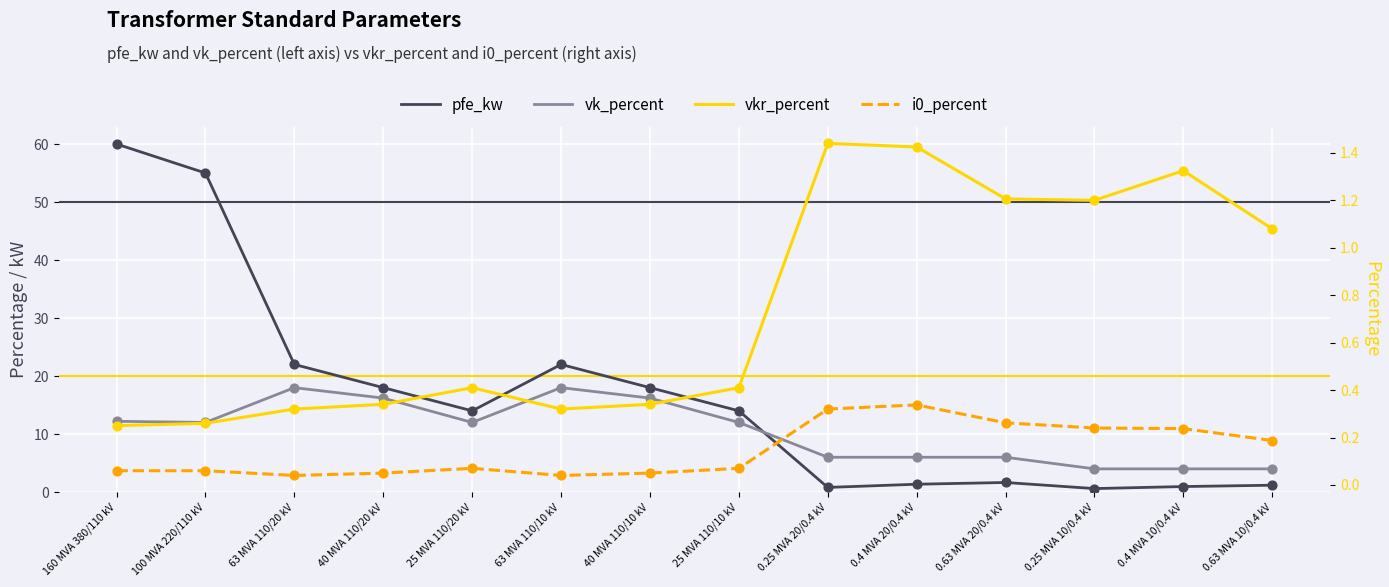

Which series has the largest Y range (max minus min)?

pfe_kw